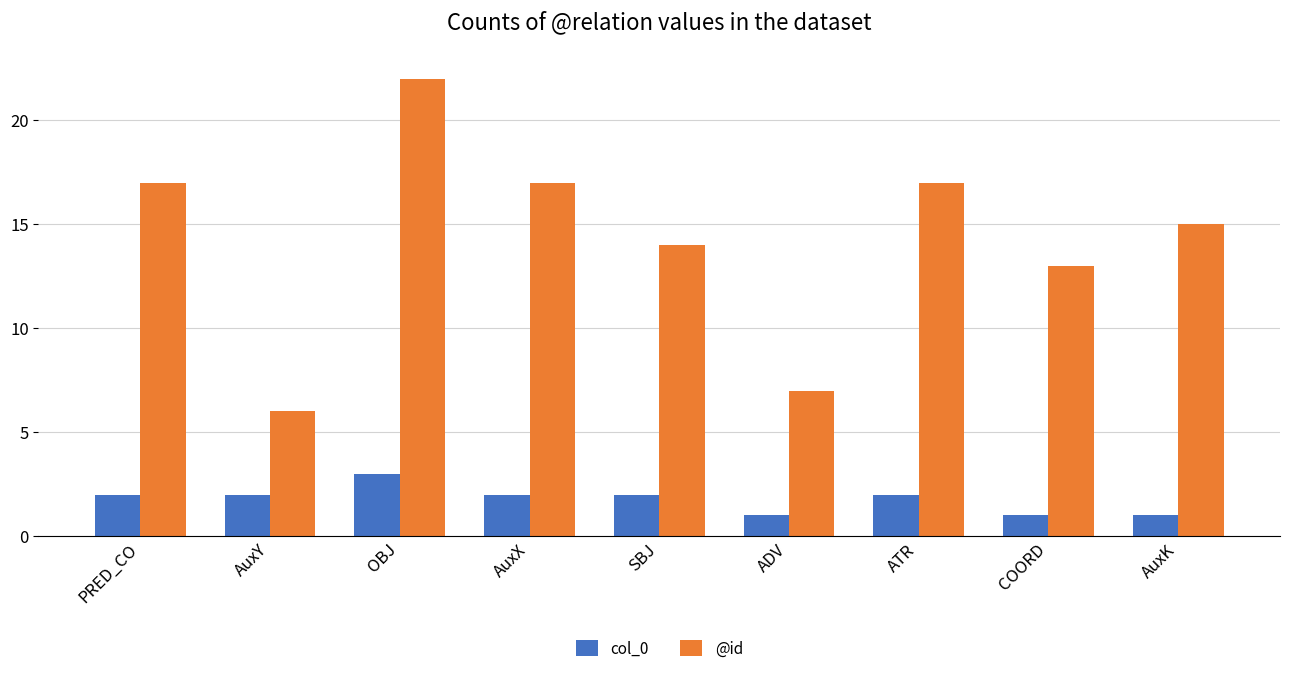

What is the greatest value displayed?

22